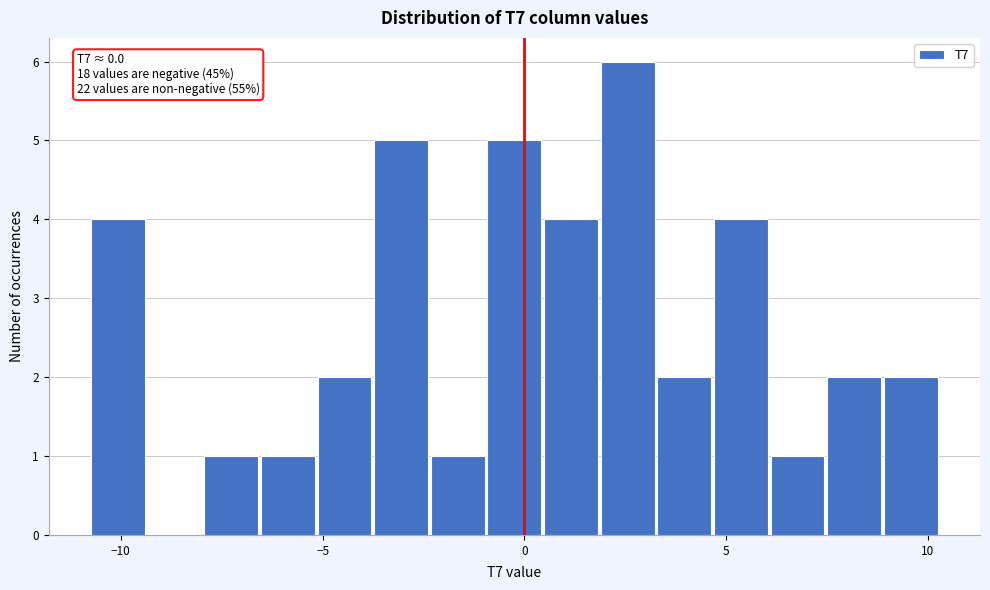

Around what value on the x-axis is the tallest bar? Give the approximate position of its centre, as read against the axis.

2.5